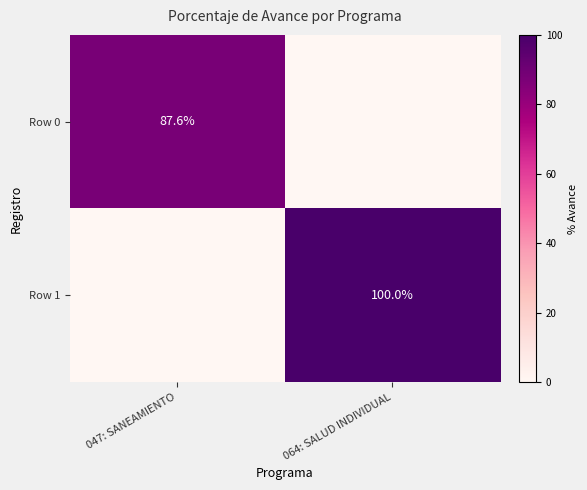

True or false: Row 1 has a value of 100.0 at 064: SALUD INDIVIDUAL.

True